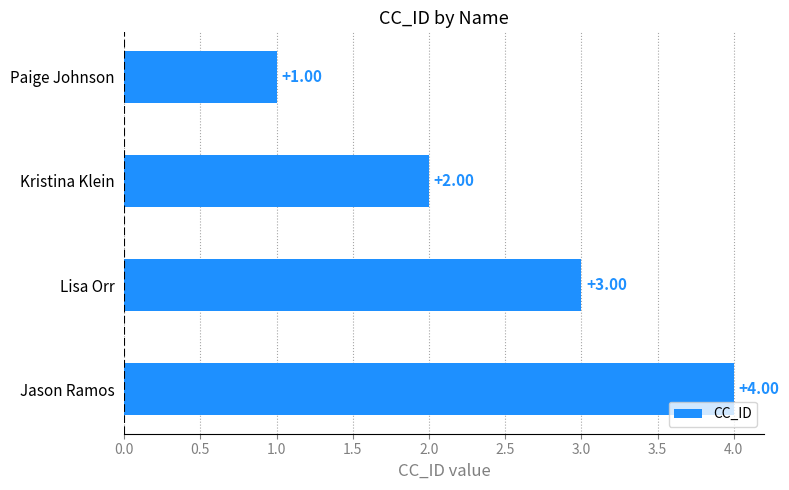

What is the difference between the maximum and minimum values?

3